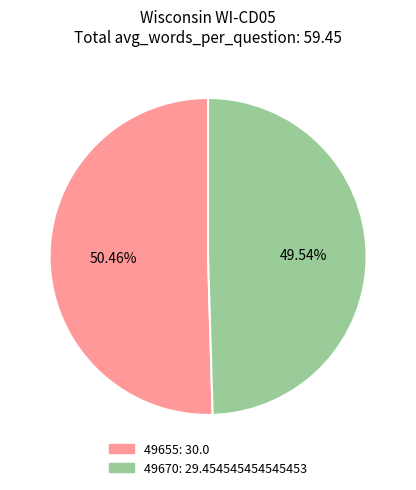

True or false: 49655 accounts for 42% of the total.

False